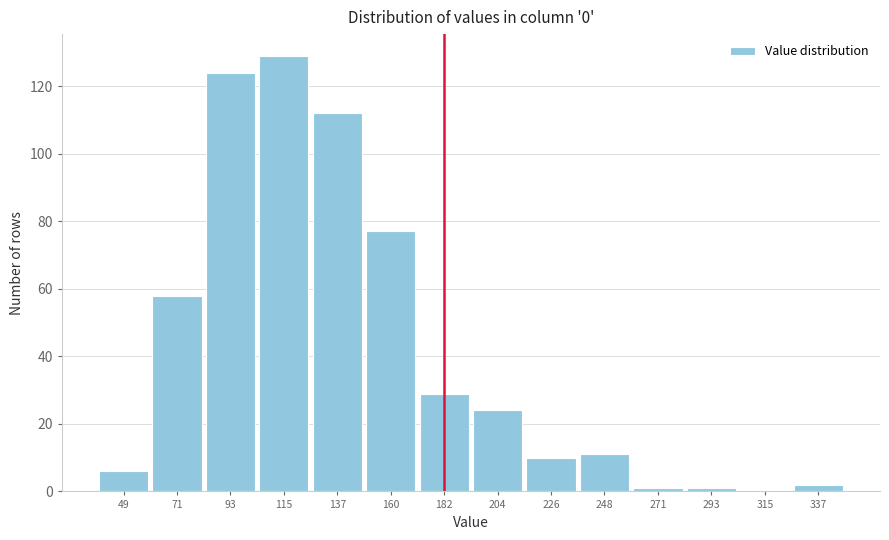

Reading right to left, what are all the values shown in this chart?

337=2	315=0	293=1	271=1	248=11	226=10	204=24	182=29	160=77	137=112	115=129	93=124	71=58	49=6